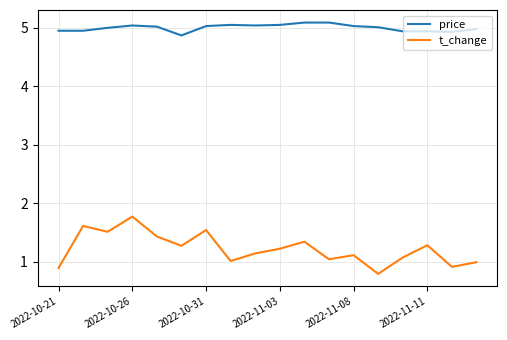

Rank the series by their maximum value, from highest to lowest.

price, t_change